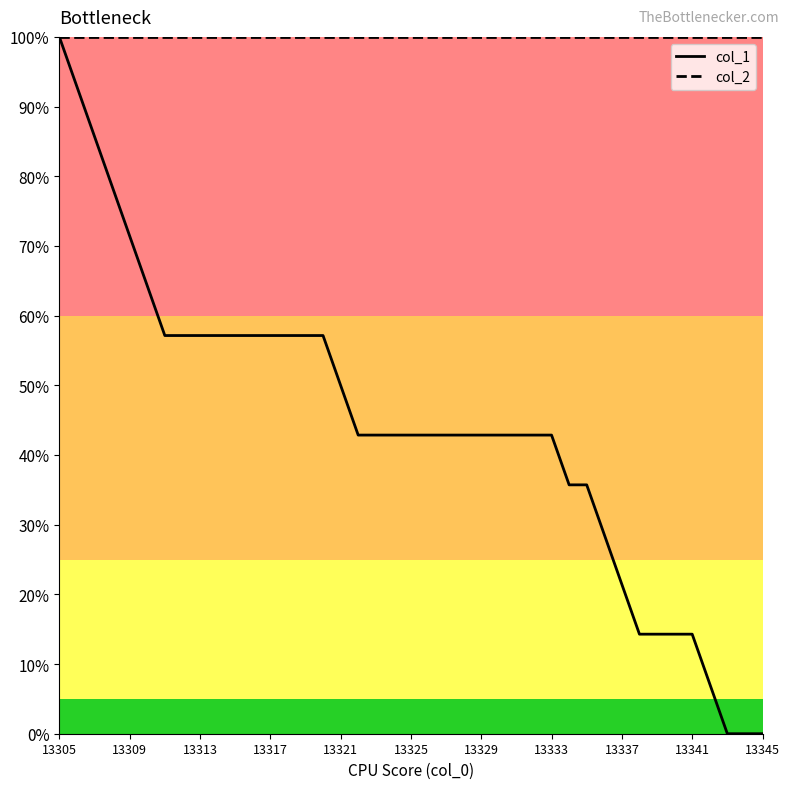

List the series in order of their overall mean, lowest first.

col_1, col_2